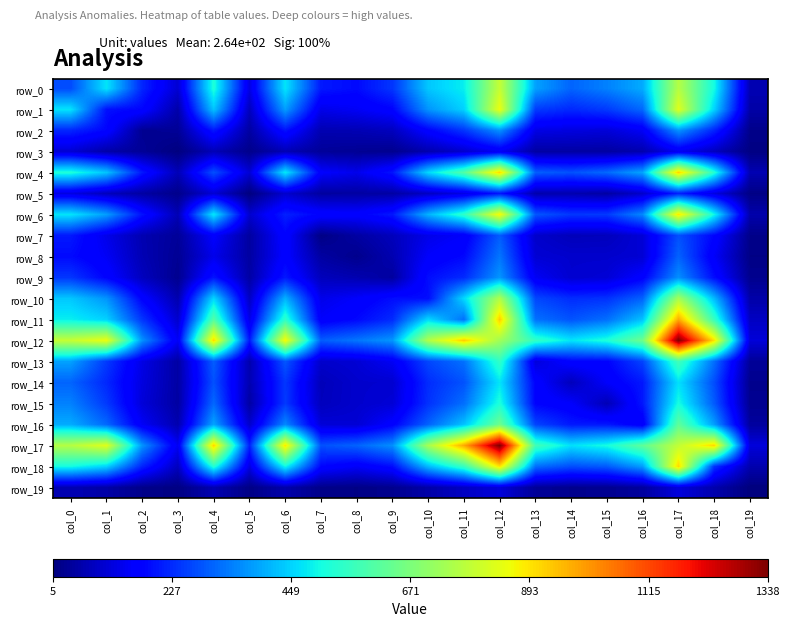

Which has a higher value, col_13 or col_14?

col_13